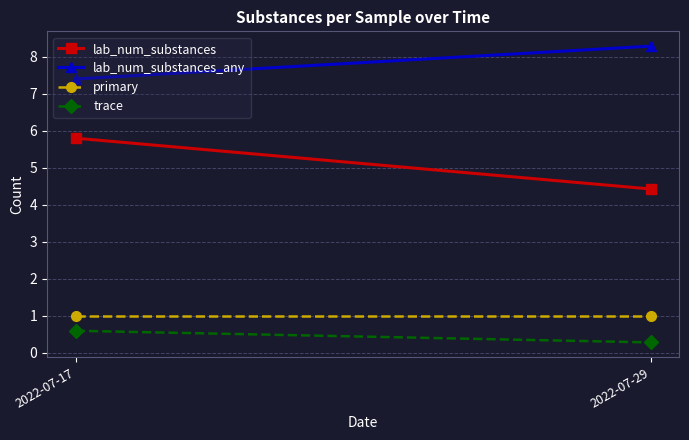

True or false: primary has a value of 1.4 at 2022-07-29.

False